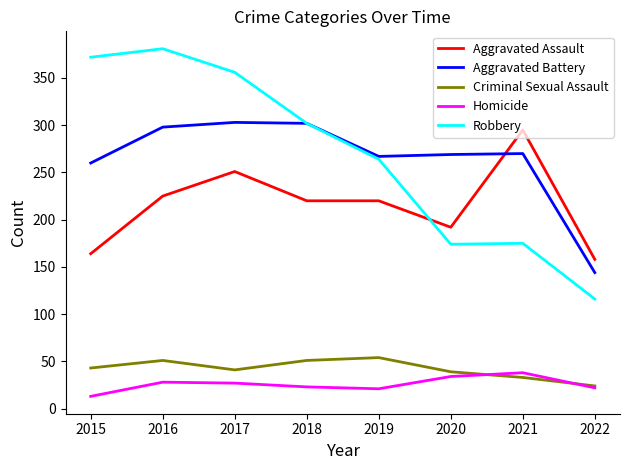

What is the total value across all series at 2018?

898